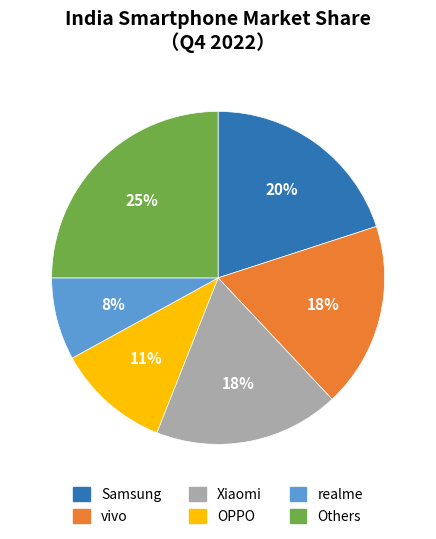

Count the number of slices in the pie.

6